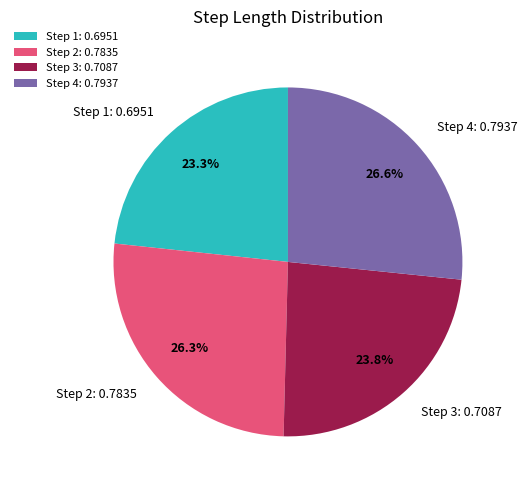

Between Step 1: 0.6951 and Step 2: 0.7835, which is larger?

Step 2: 0.7835